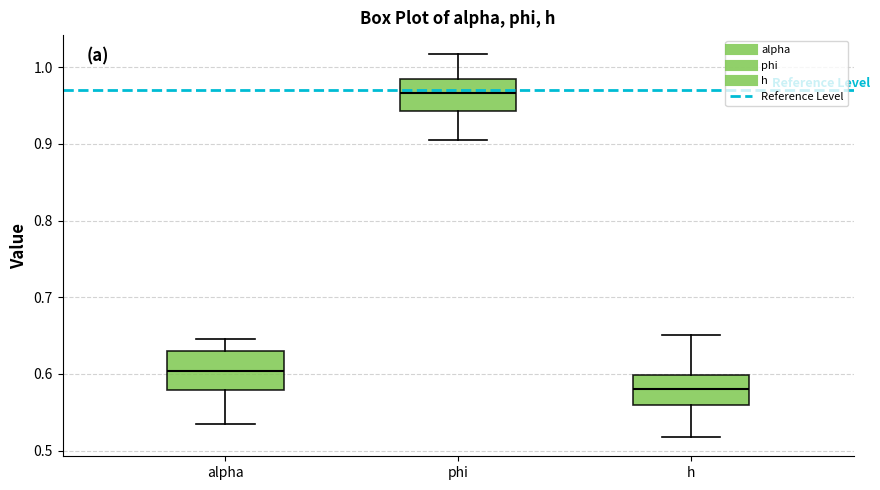

Which box's median line is the lowest?

h